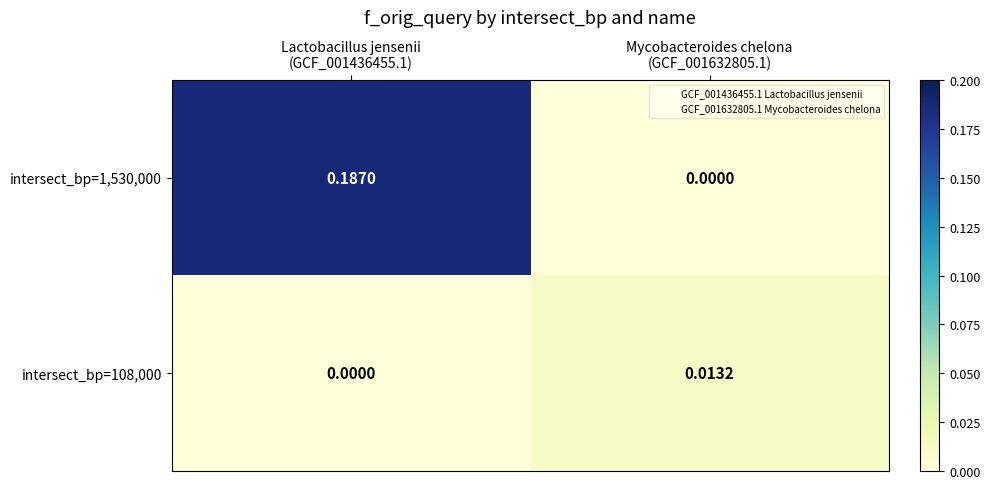

Between Lactobacillus jensenii
(GCF_001436455.1) and Mycobacteroides chelona
(GCF_001632805.1), which series saw the biggest shift?

intersect_bp=1,530,000